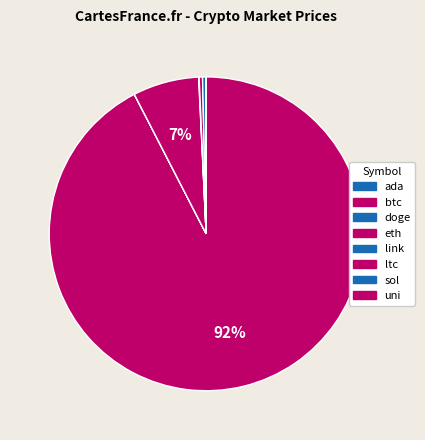

Is there any slice that represents more than half of the pie?

Yes